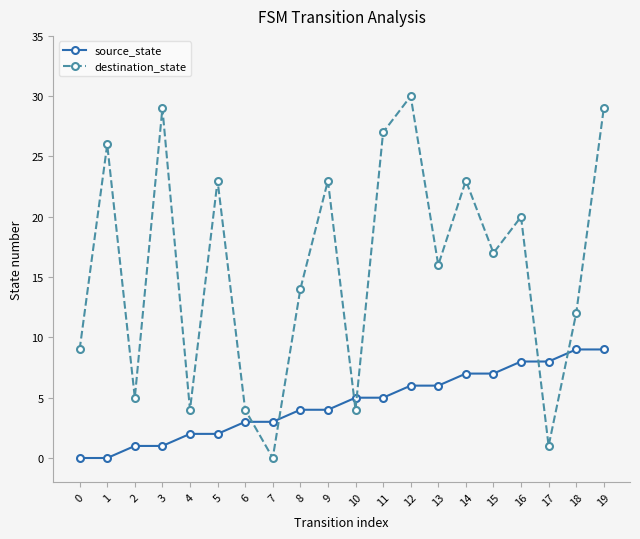

What is the difference between the second highest and second lowest values in the destination_state series?

28